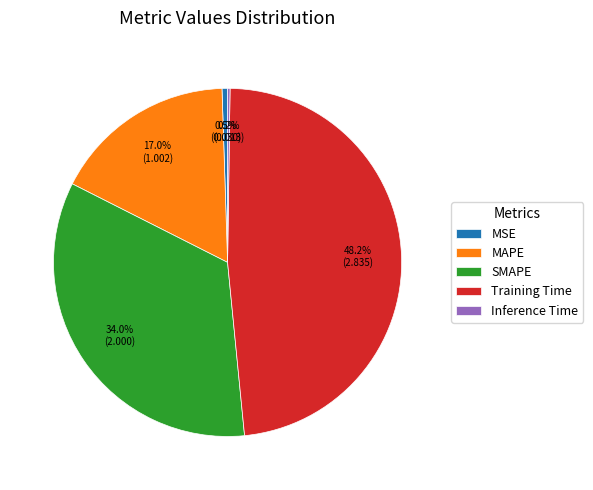

Is it true that MAPE is 17% of the pie?

True